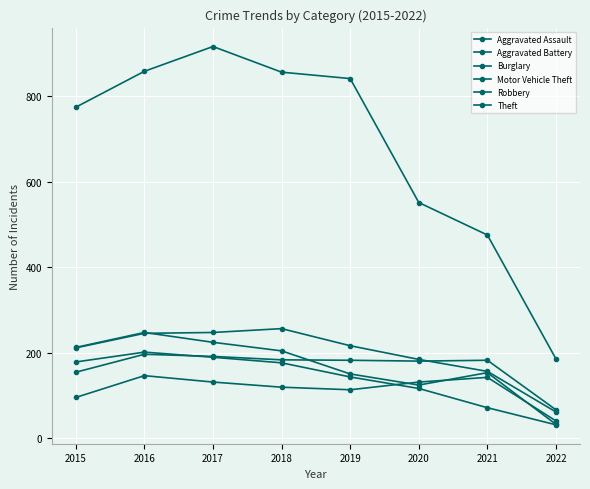

True or false: Robbery has more than 2 interior local peaks.

False